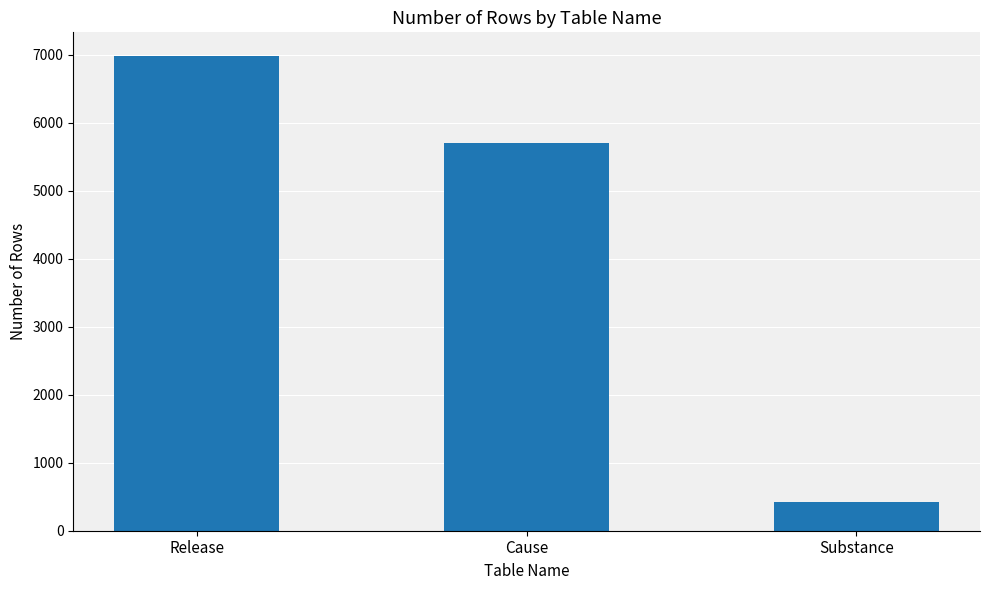

At which label is the value closest to 3702?

Cause